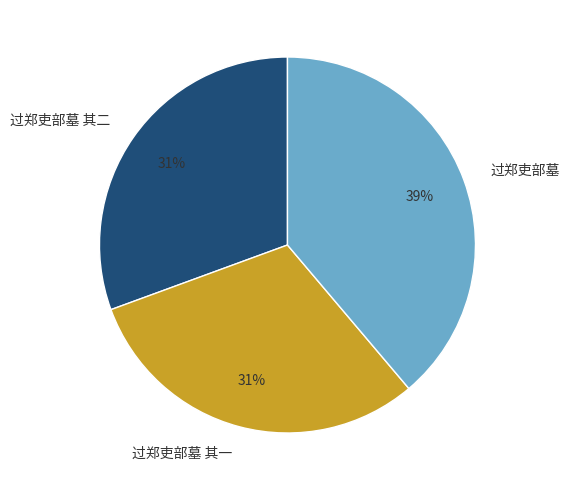

How many segments does this pie chart have?

3